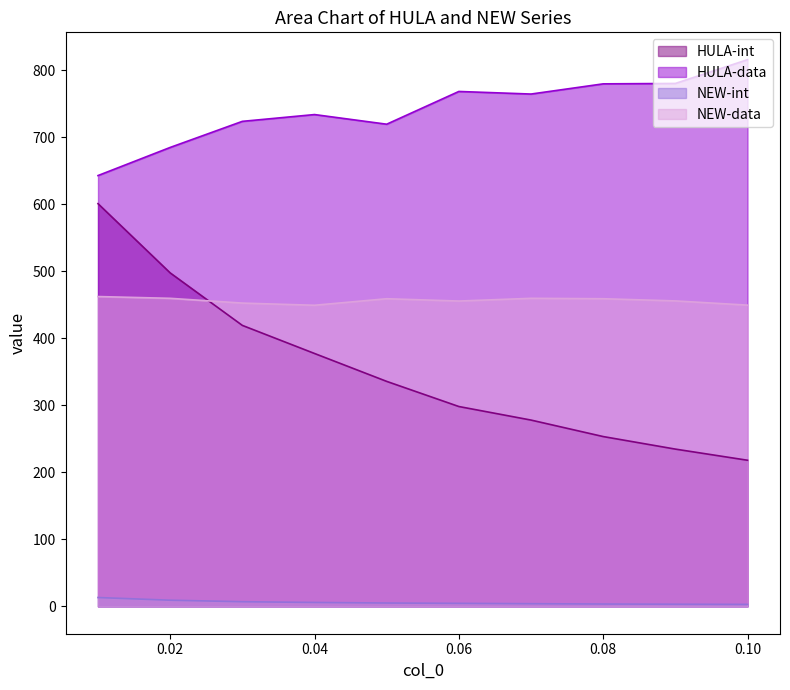

Between 0.09 and 0.05, which is larger?

0.05